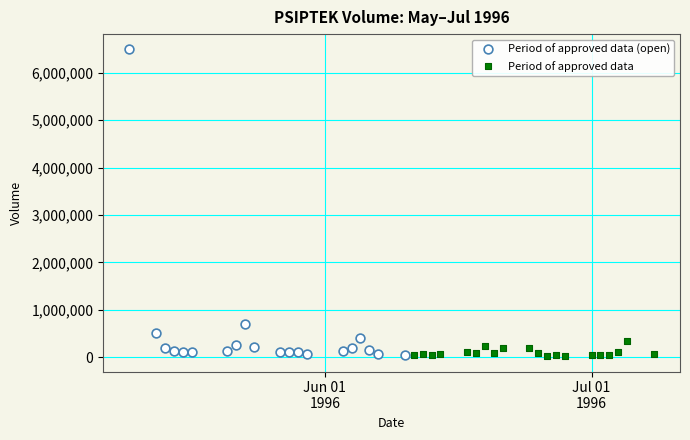

Which series contains the highest Y value?

Period of approved data (open)